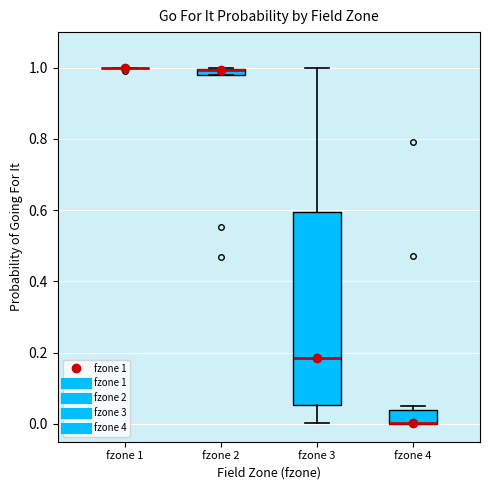

Where is the lower edge of the box for fzone 3 on the y-axis? The values are not printed on the chart, so give them approximately, as read against the axis.

0.06